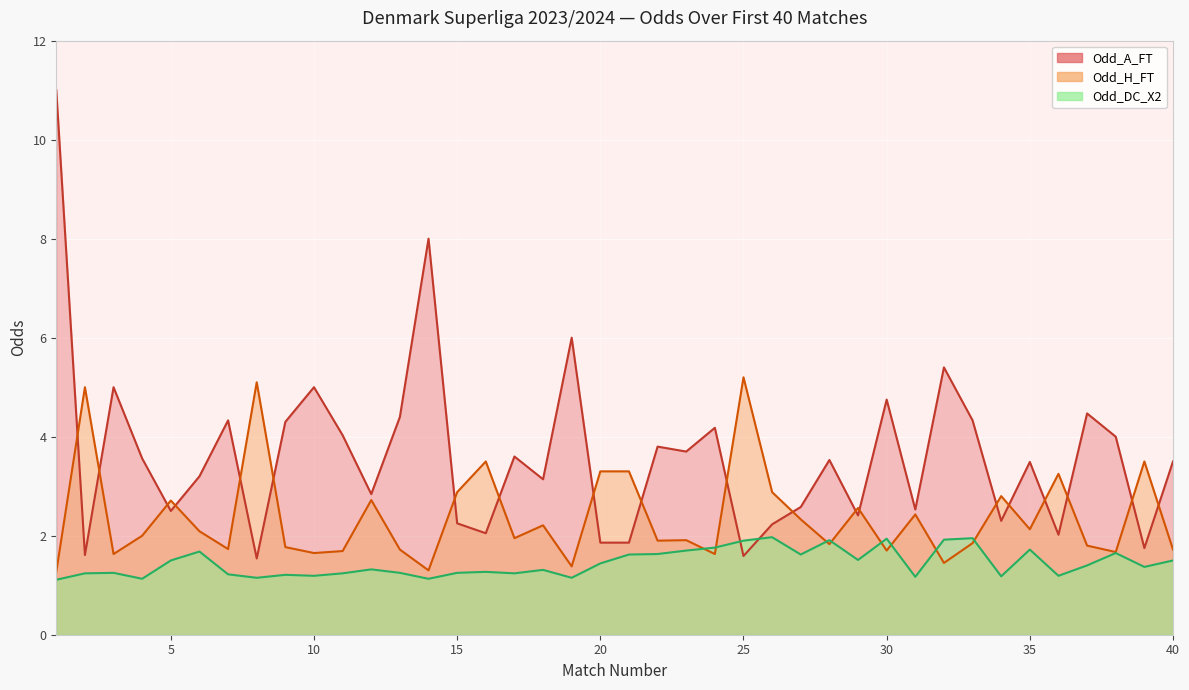

At which label does Odd_A_FT reach its peak?

1